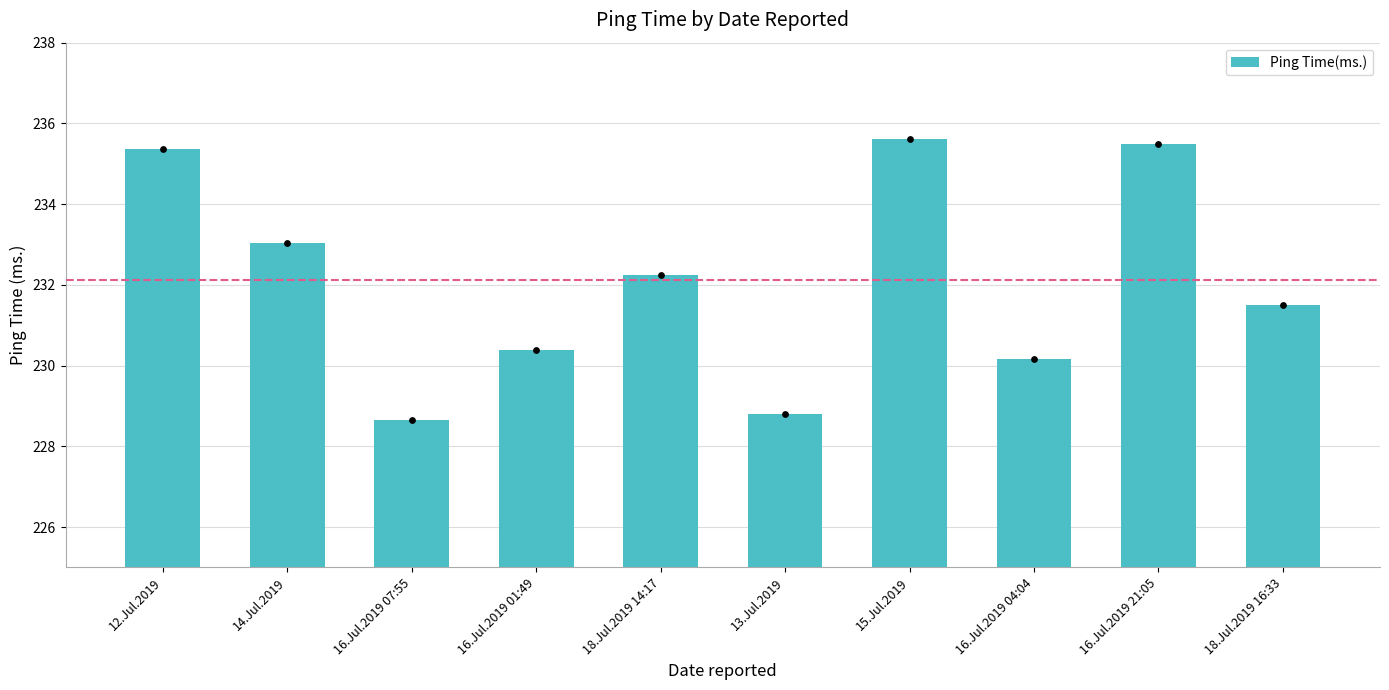

Approximately how many times larger is the value at 13.Jul.2019 compared to 14.Jul.2019?

1.0